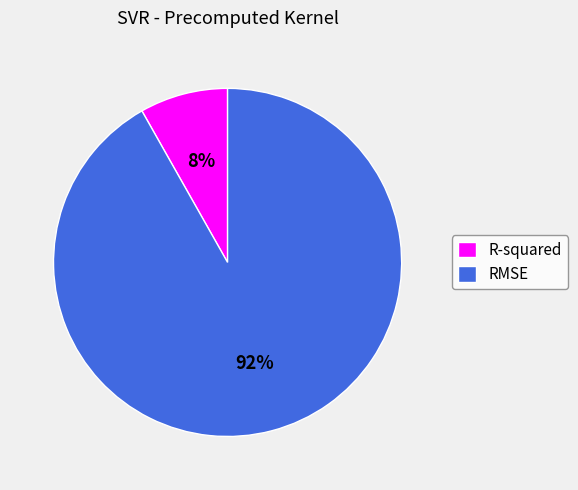

Is it true that R-squared is 8% of the pie?

True